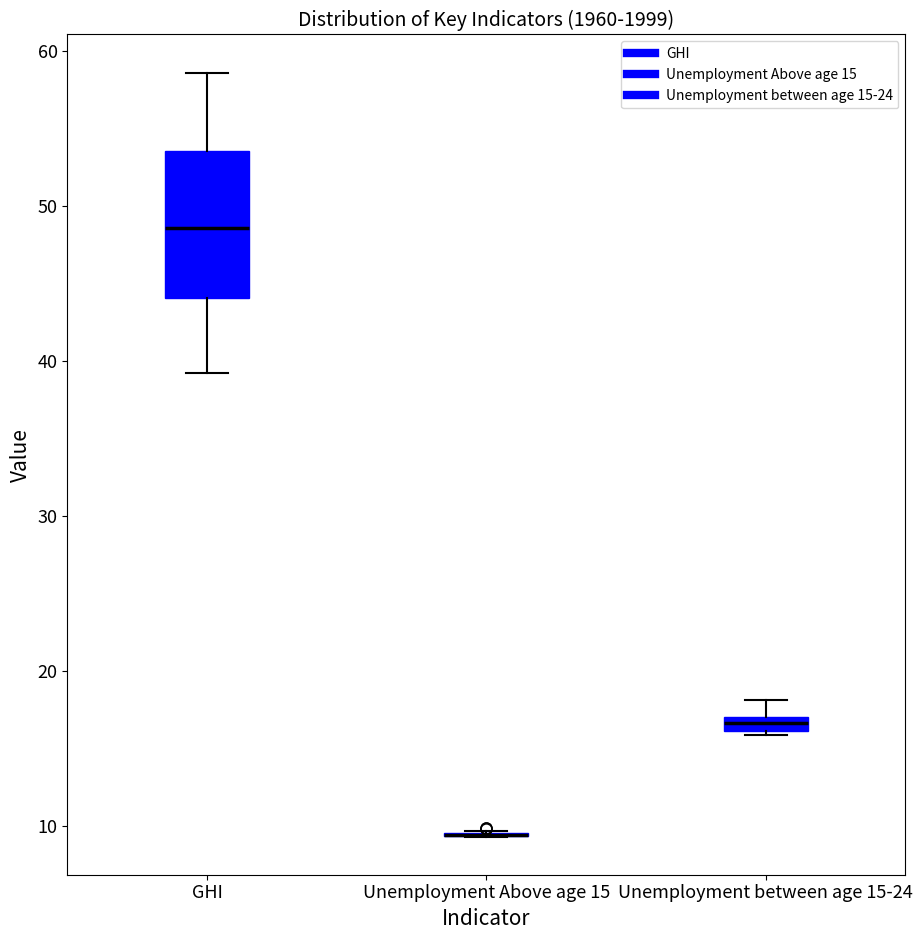

Comparing the boxes themselves (not the whiskers), which one is the tallest?

GHI